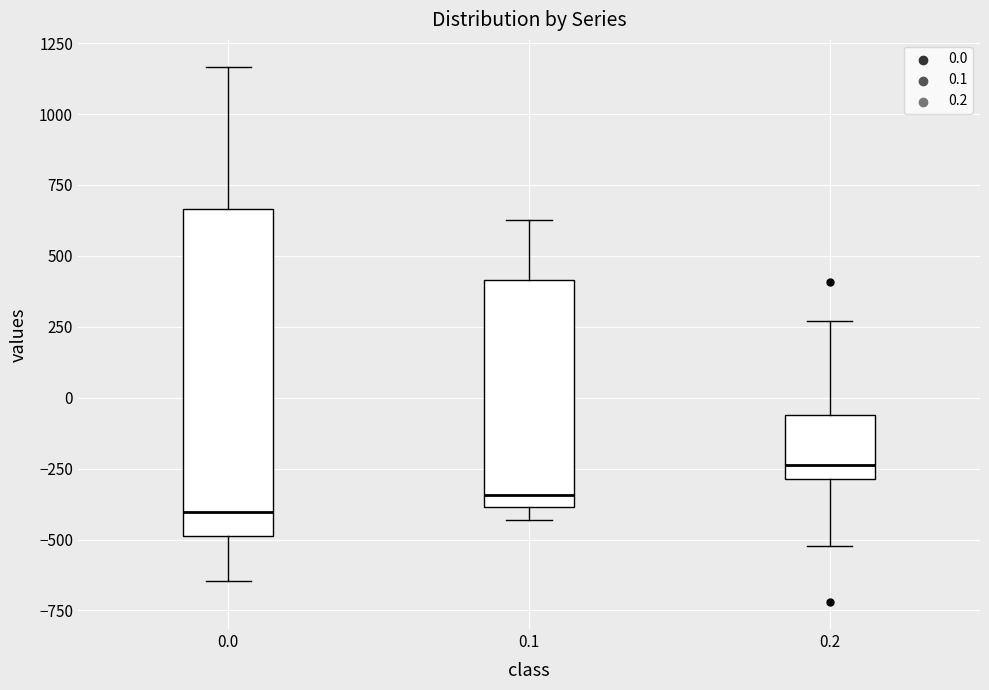

Reading left to right, transcribe this box plot: for each box, give where its median line is, the range the box spans, and where its two whiskers end, as read against the y-axis. The values are not printed on the chart, so give them approximately, as read against the axis.

0.0: median -400, box -500 to 650, whiskers -650 to 1150
0.1: median -350, box -400 to 400, whiskers -450 to 650
0.2: median -250, box -300 to -50, whiskers -500 to 250